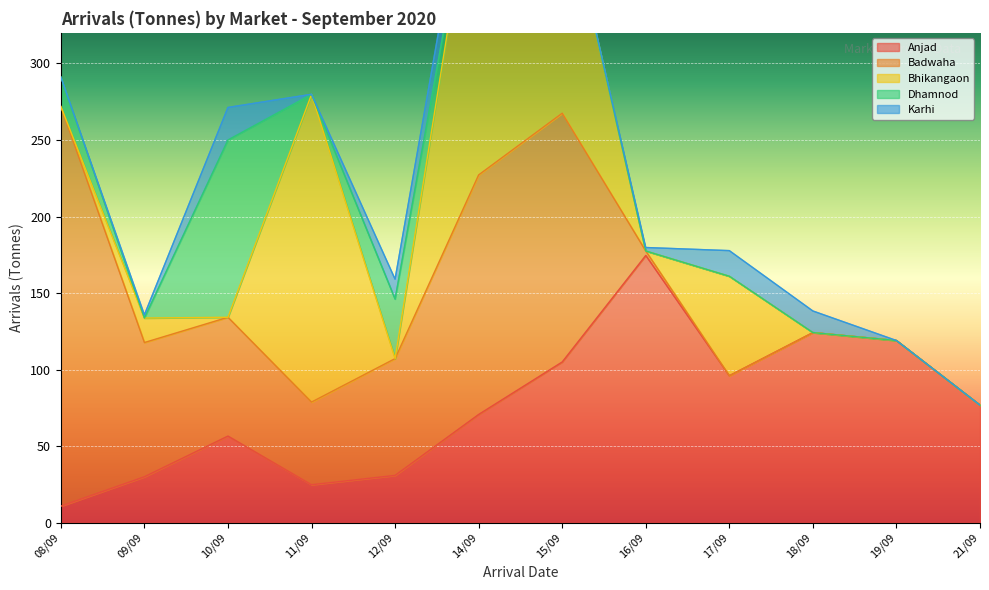

What is the value of the Badwaha point at the 2nd from the left?

87.7